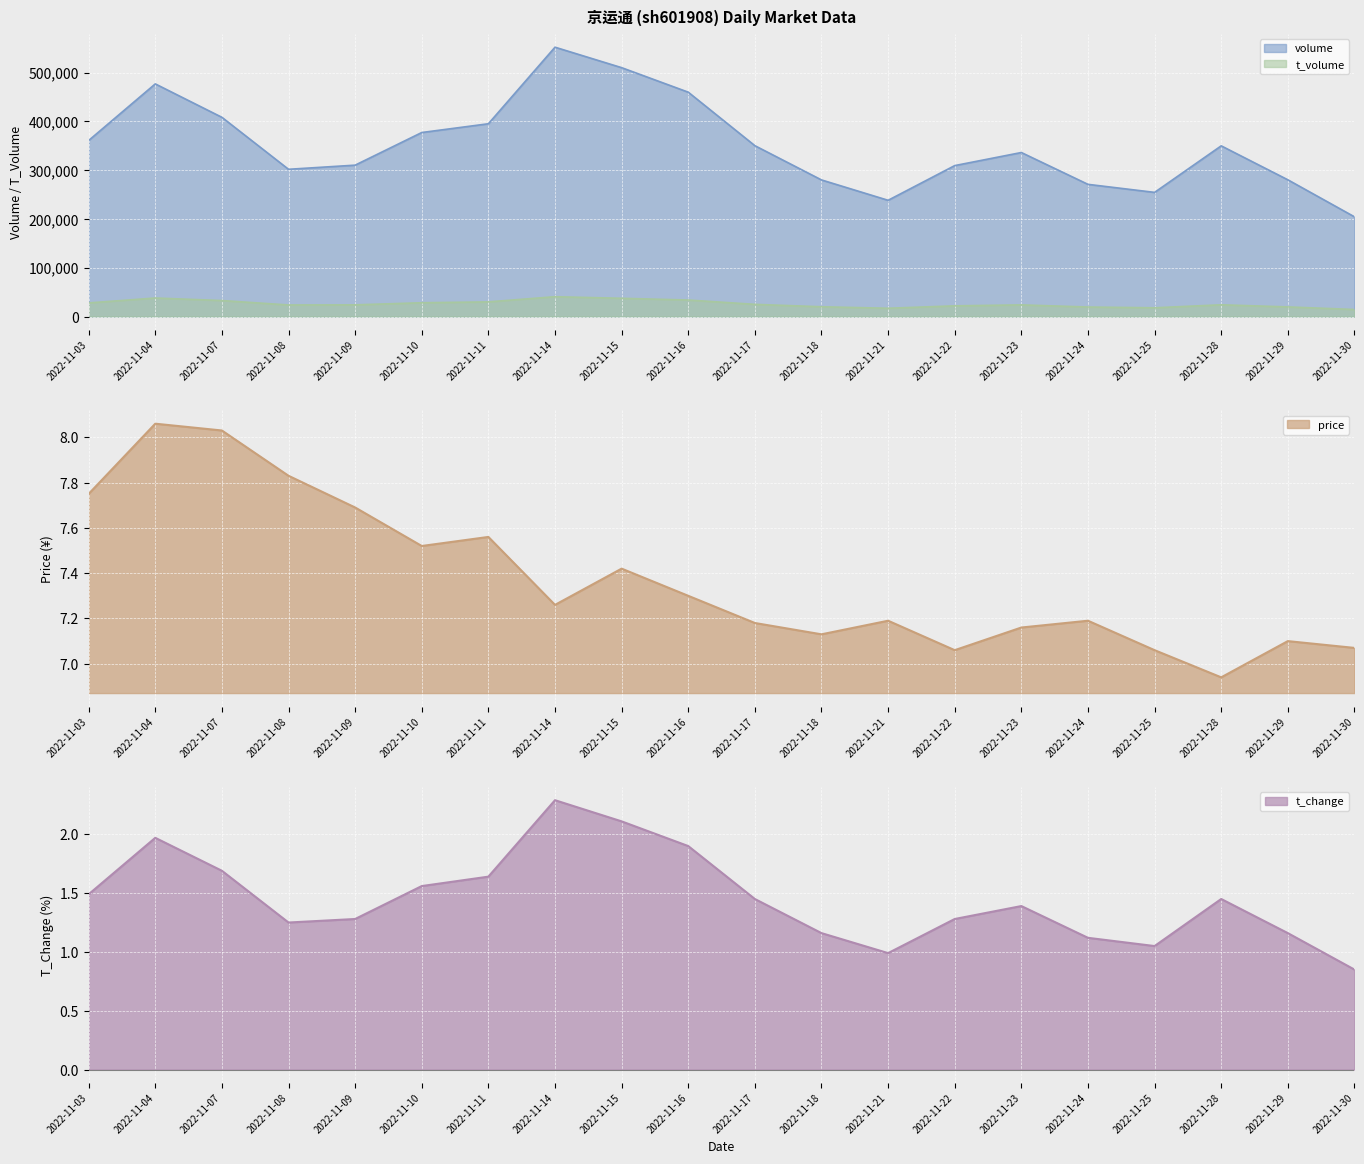

True or false: t_volume and volume cross at least once.

False